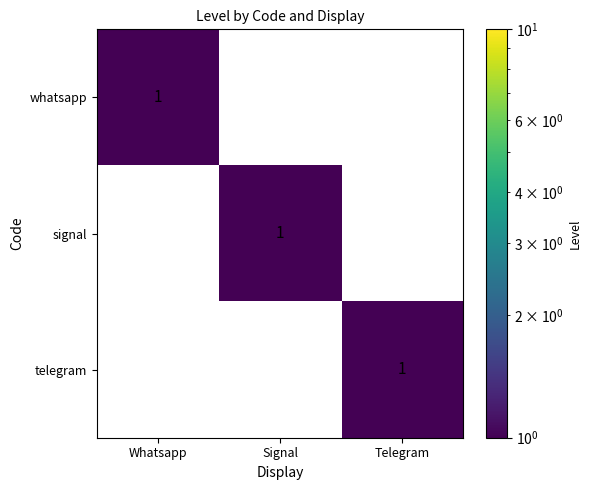

True or false: signal has a value of 1 at Telegram.

False